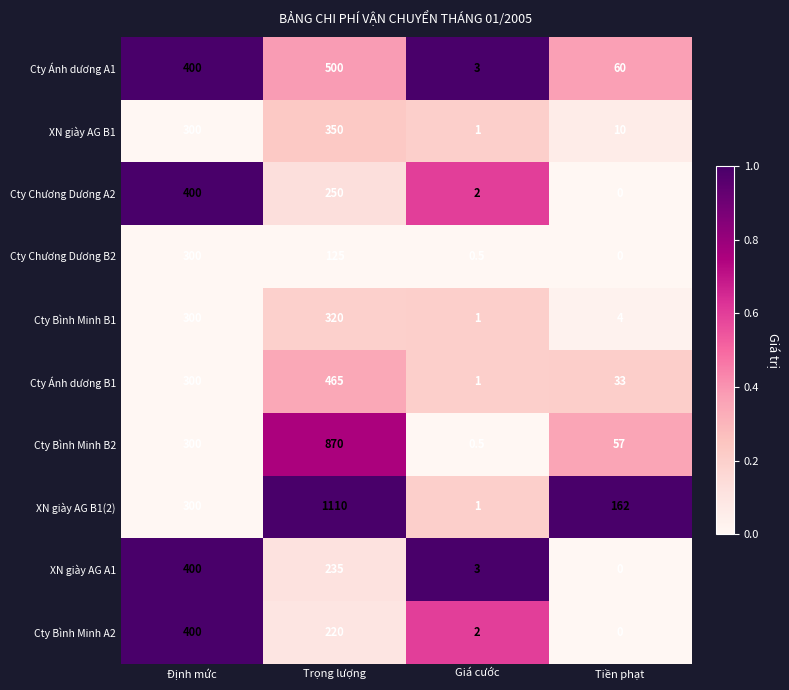

The Cty Chương Dương B2 series shows 0.5 at Giá cước. True or false?

True